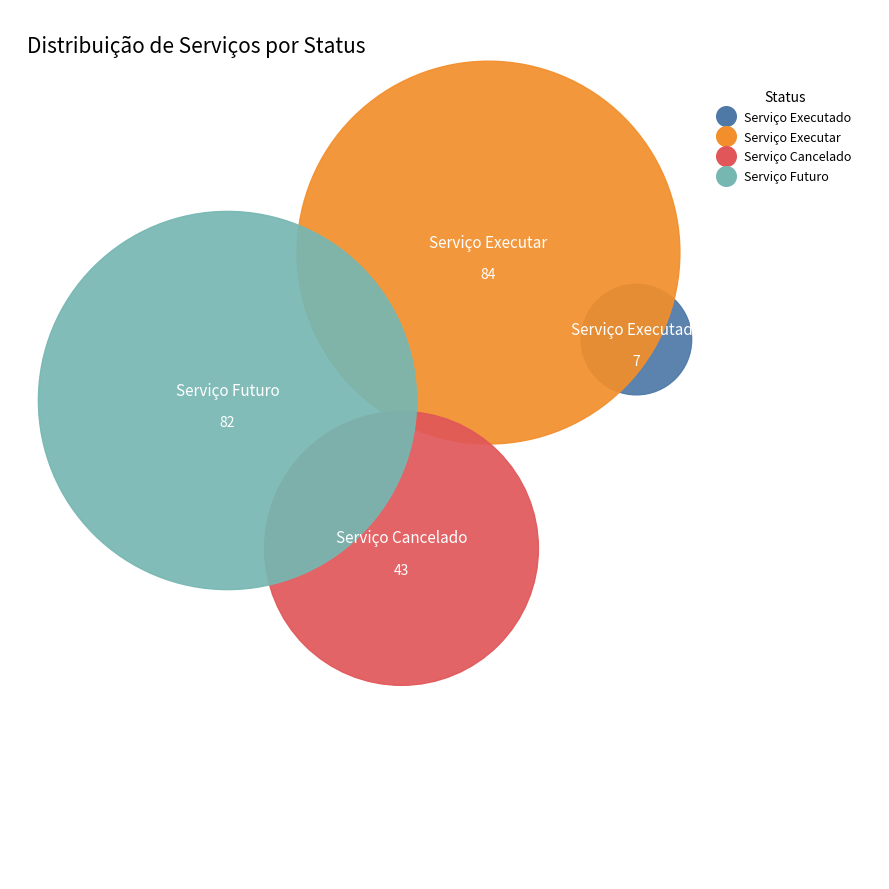

To the nearest percent, what portion does Serviço Executar represent?

39%